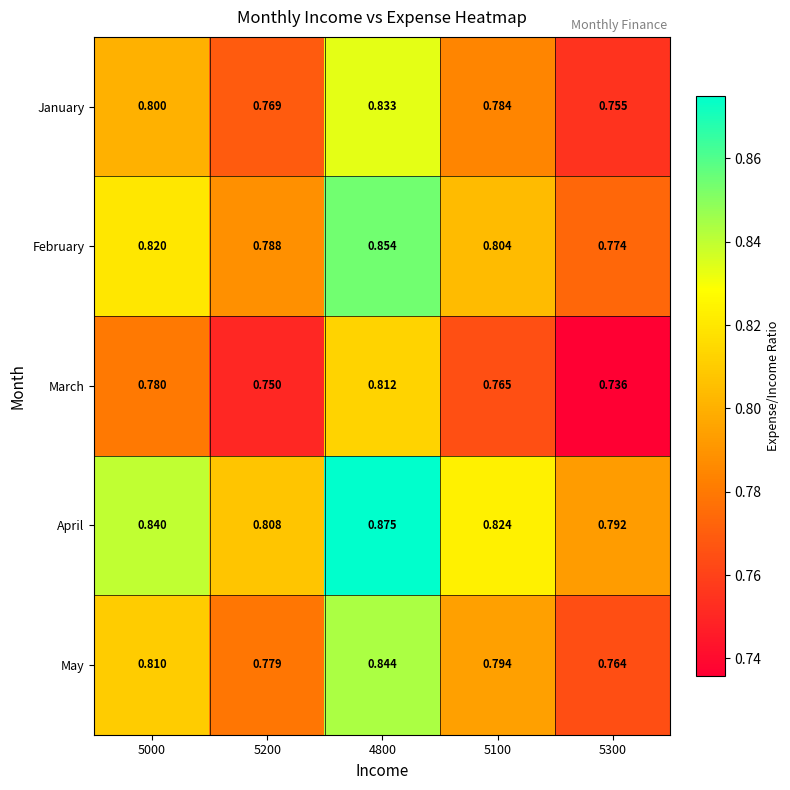

List the series in order of their overall mean, lowest first.

March, January, May, February, April